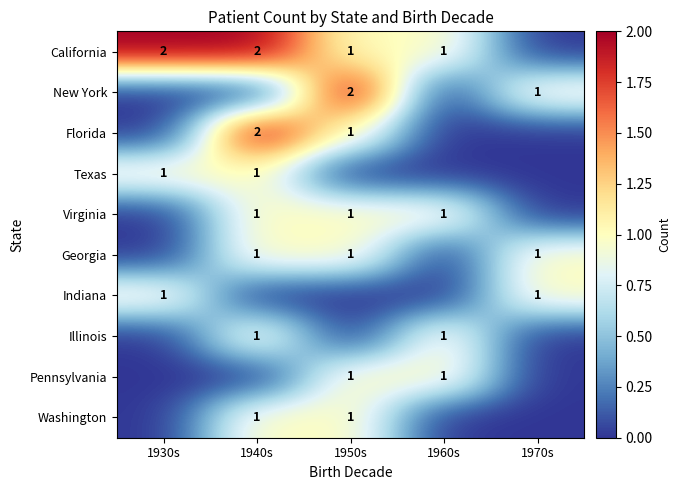

Is it true that Indiana equals 1 at 1930s?

True